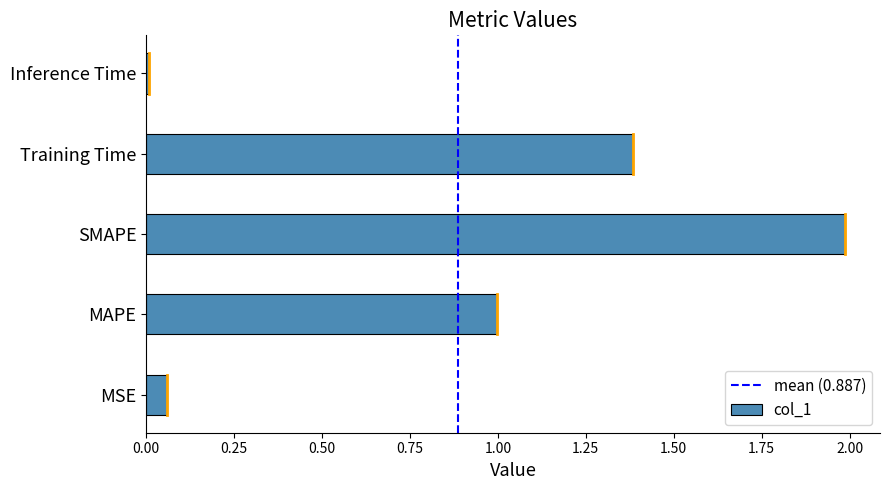

What value does the data have at MAPE?

1.0